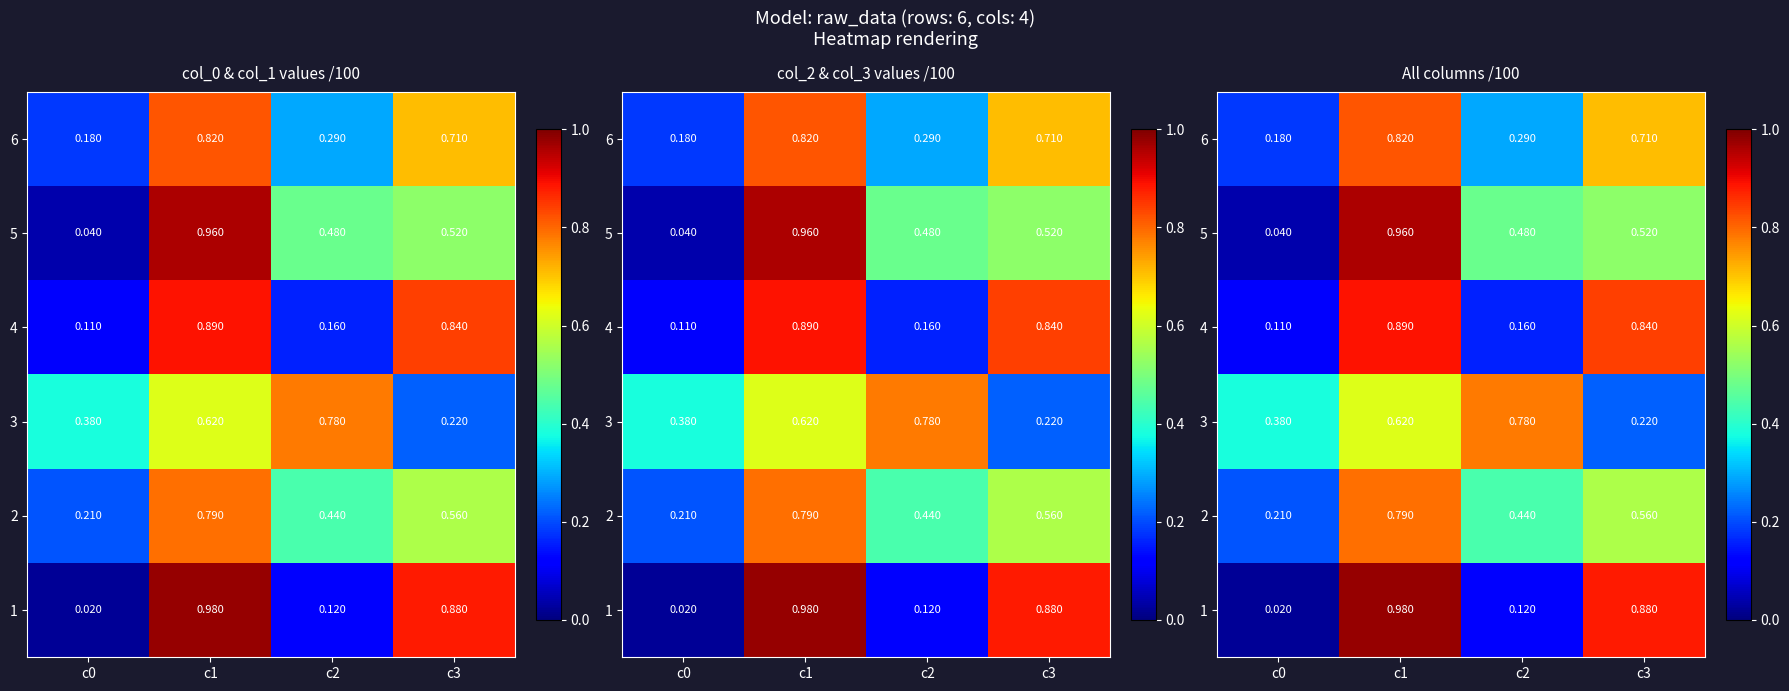

What is the difference between the second highest and minimum values in the 6 series?

0.5